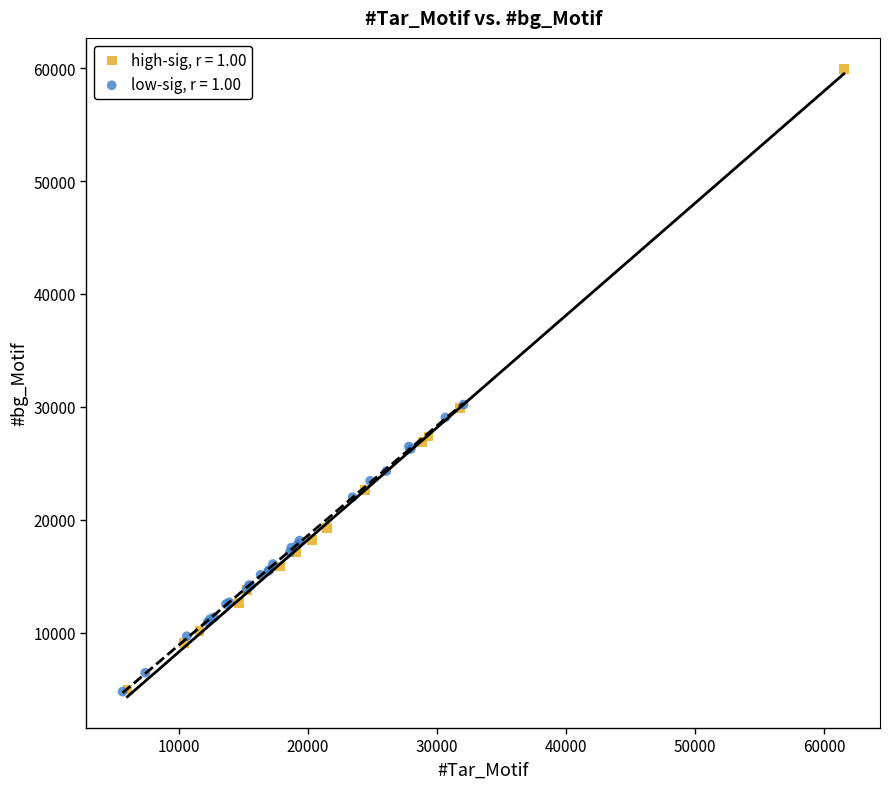

Which series has the widest spread of Y values?

high-sig, r = 1.00